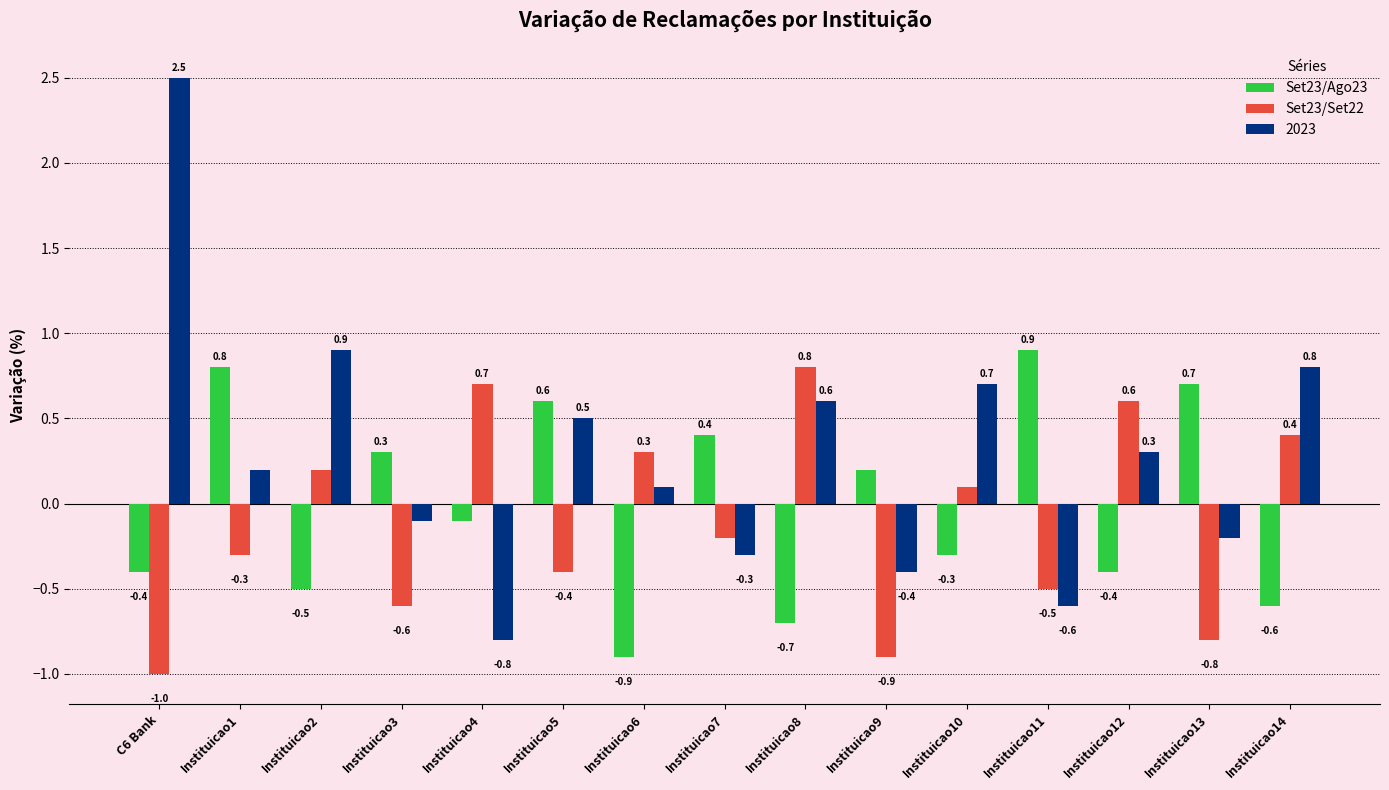

What is the difference between the Set23/Set22 values at Instituicao11 and Instituicao3?

0.1